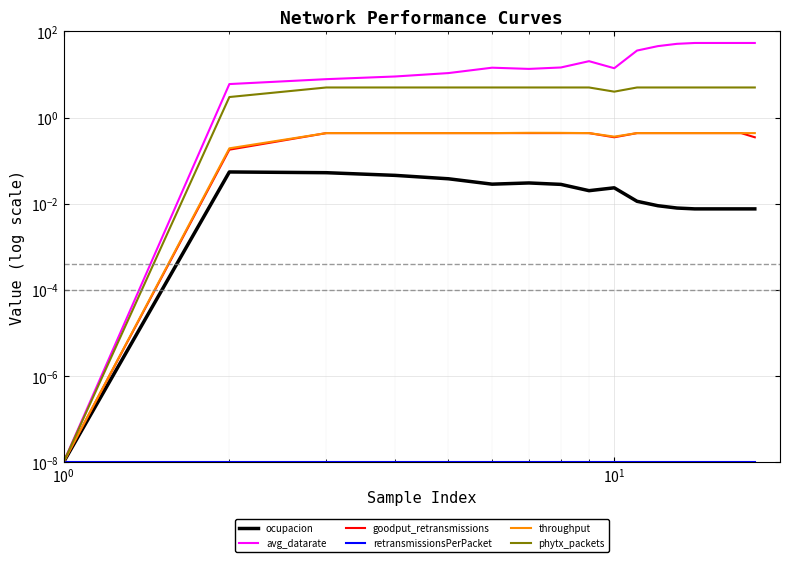

At how many categories does at least one series exceed 21?

8